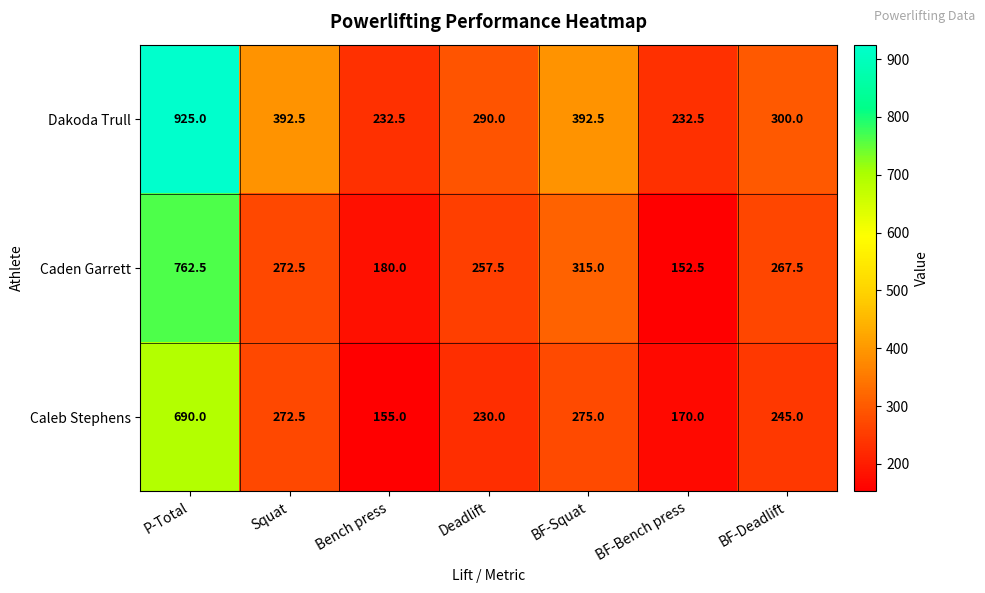

How many series are shown in this chart?

3